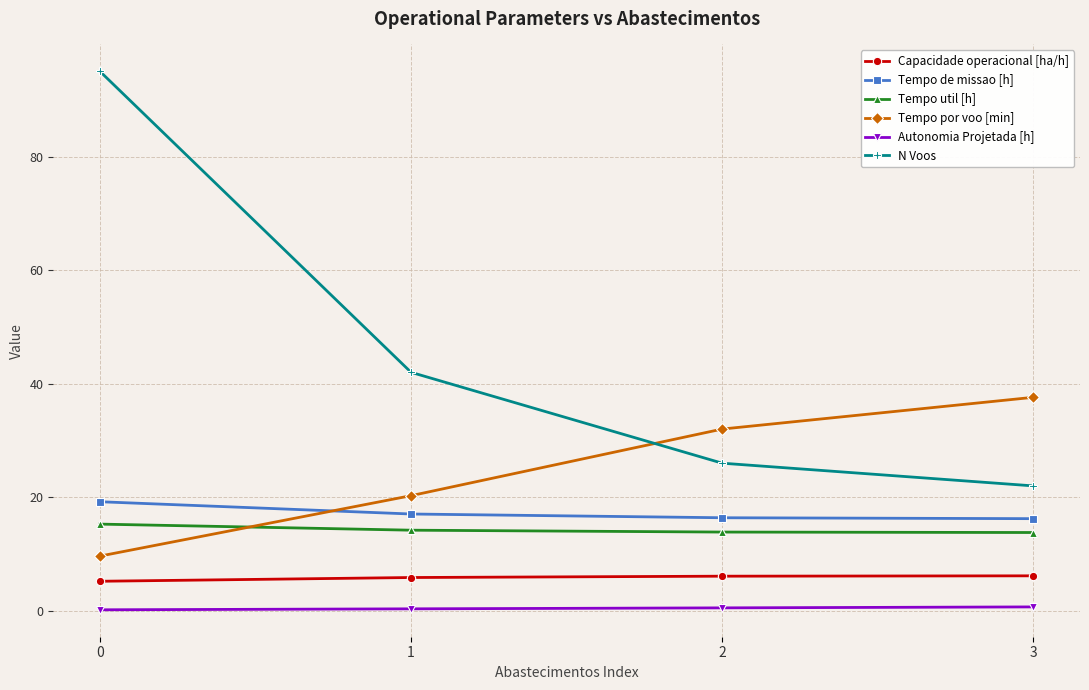

The Tempo por voo [min] series shows 20.3 at 1. True or false?

True